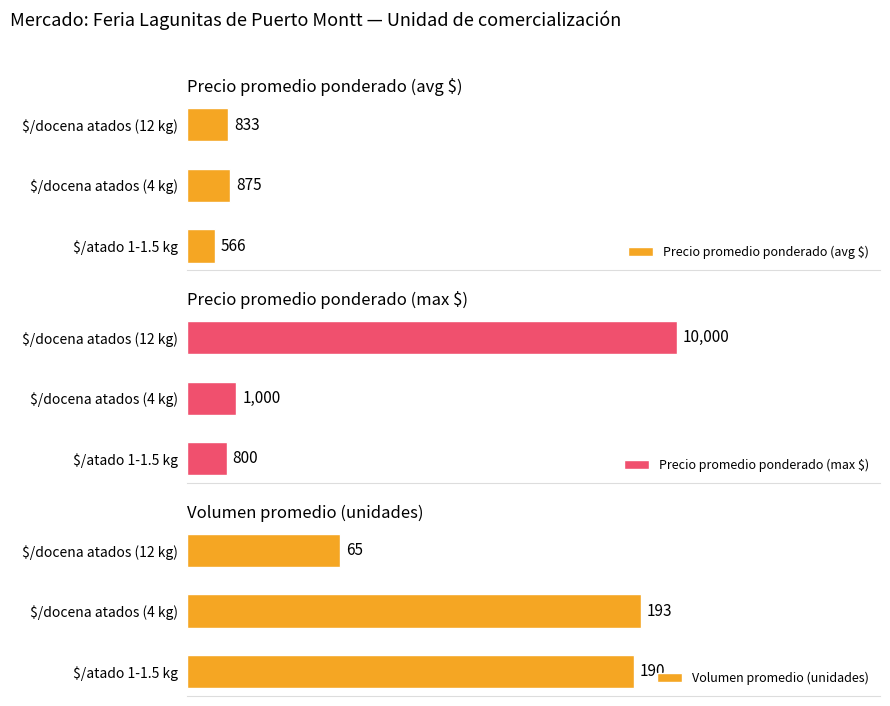

At which label is Precio promedio ponderado (avg $) closest to 720?

$/docena atados (12 kg)